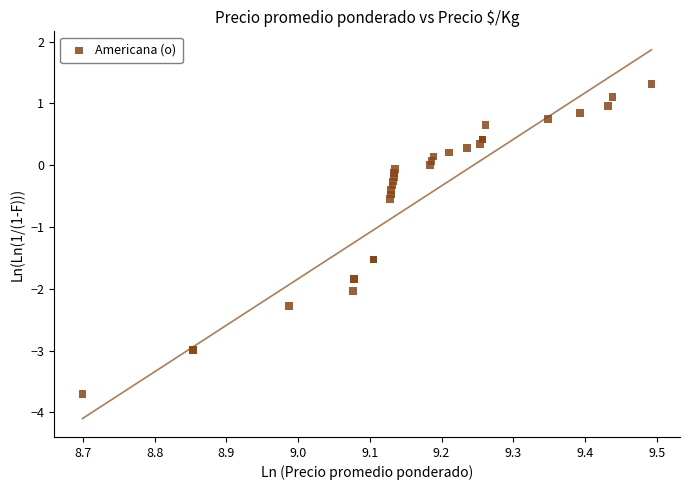

What Y value in the scatter plot is closest to -1?

-0.5